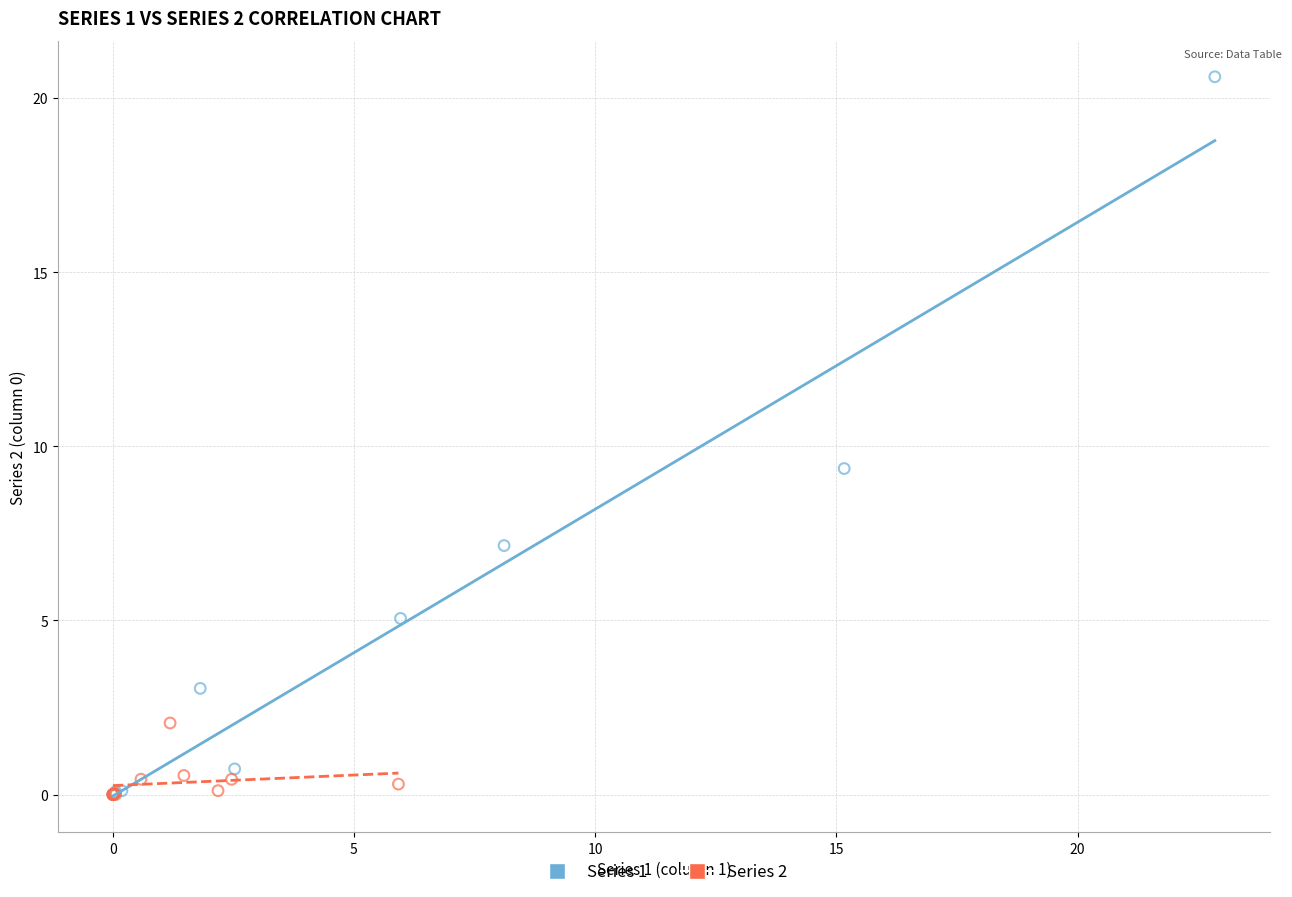

Which series has the largest Y range (max minus min)?

Series 1